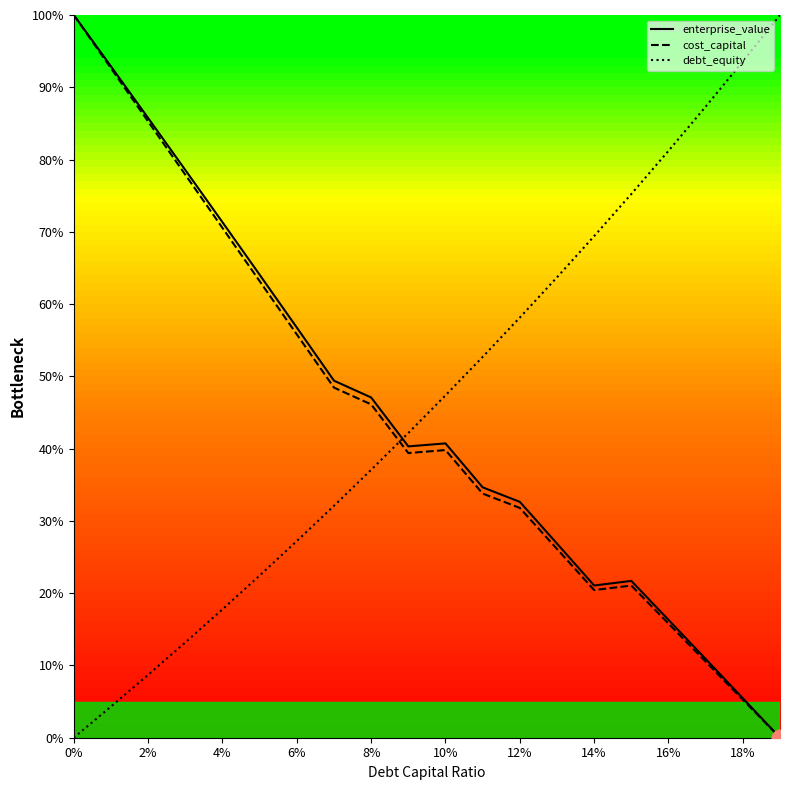

Which series ends up on top after the final intersection of cost_capital and debt_equity?

debt_equity